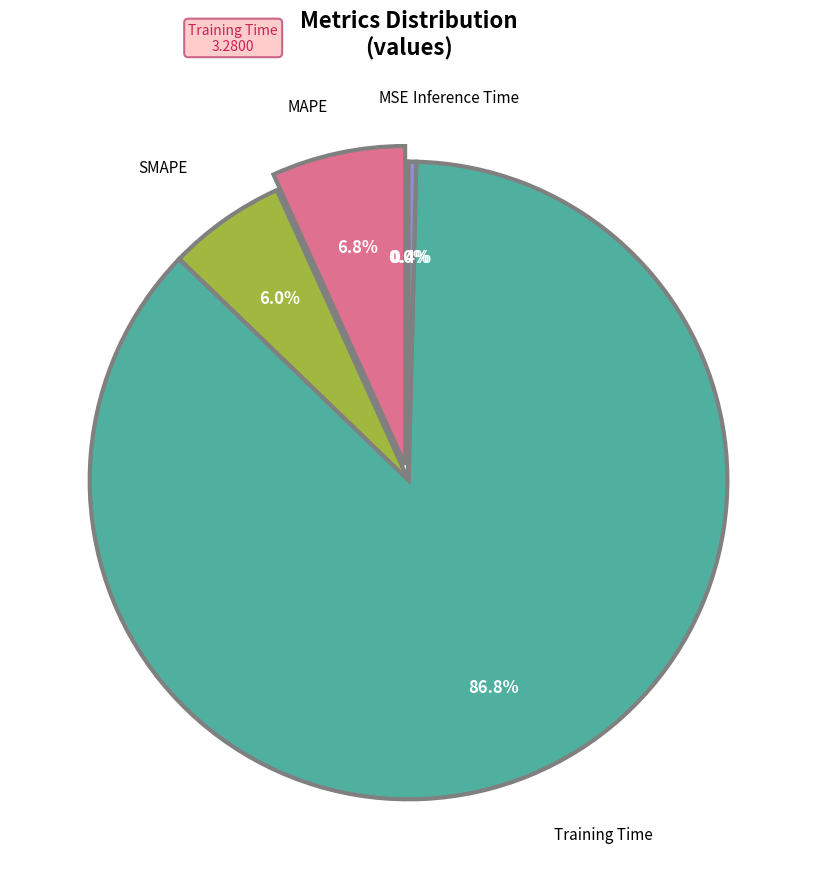

Is there any slice that represents more than half of the pie?

Yes